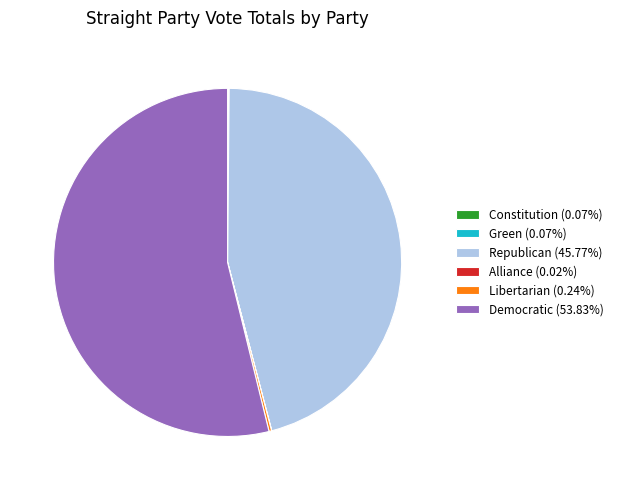

Is Democratic (53.83%) the majority of the pie?

Yes